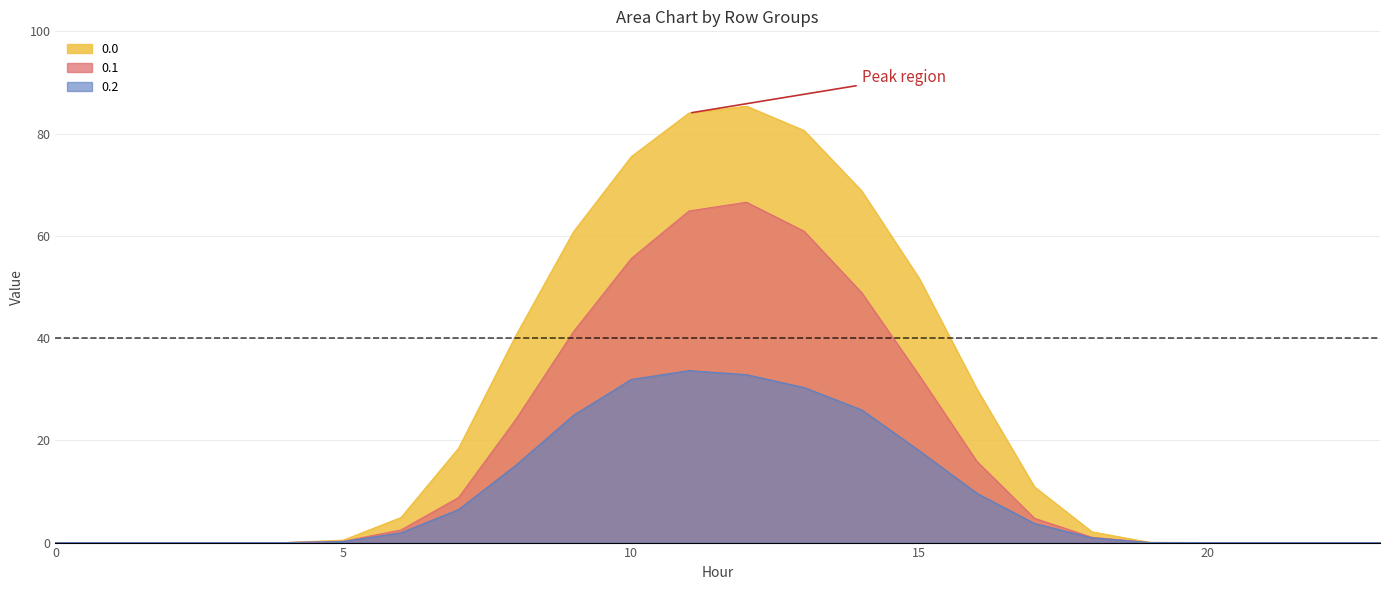

At which label does 0.0 reach its peak?

12